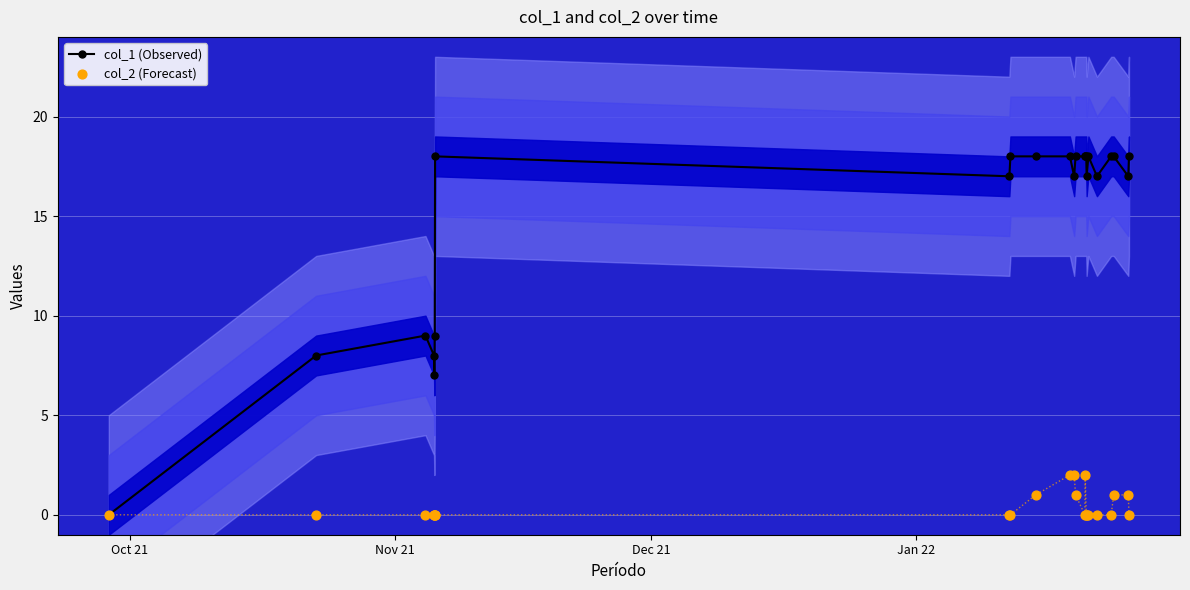

True or false: col_1 (Observed) has more than 2 interior local peaks.

True